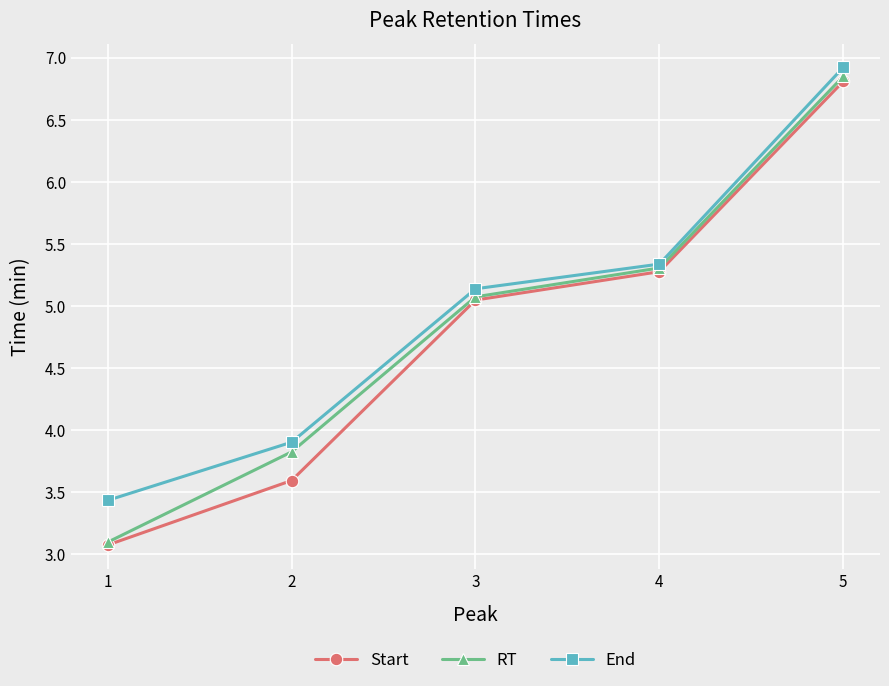

Count the number of data series in this chart.

3